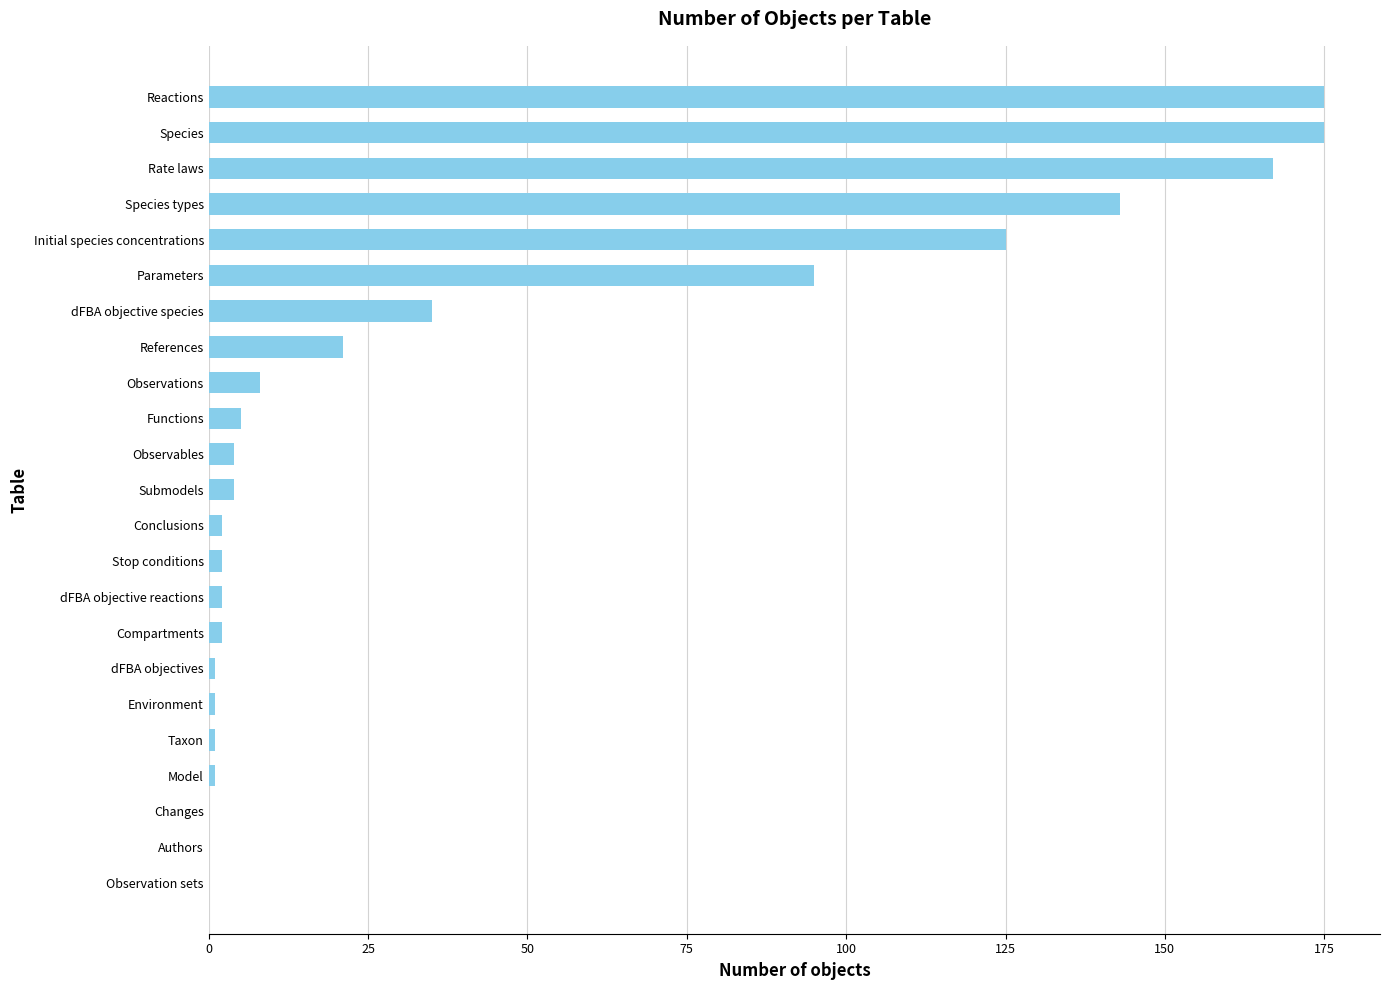

What is the sum of the values at References and Changes?

21